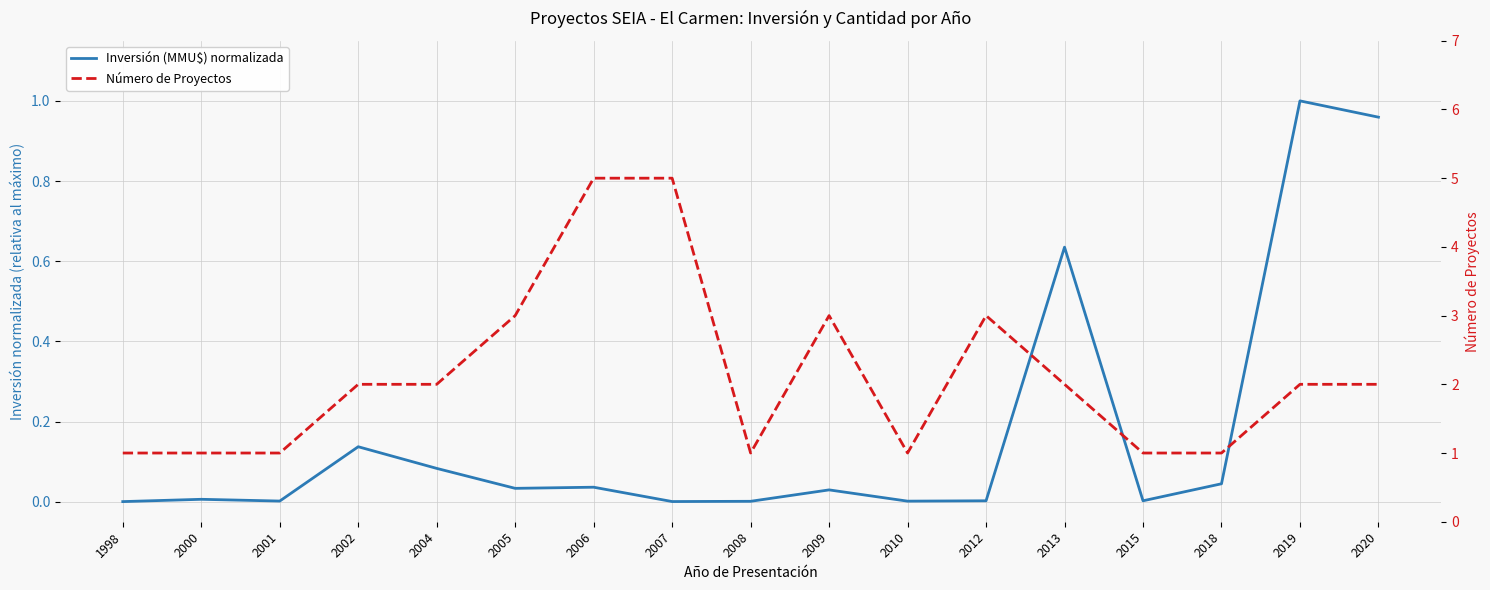

True or false: Inversión (MMU$) normalizada and Número de Proyectos cross at least once.

False